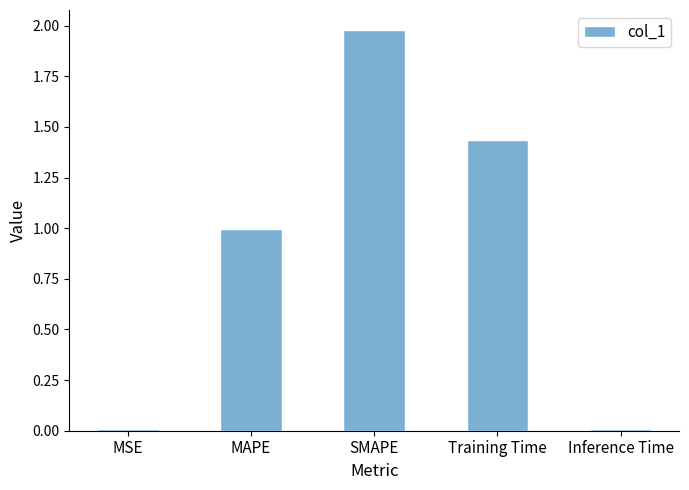

What is the label of the 1st bar from the left?

MSE